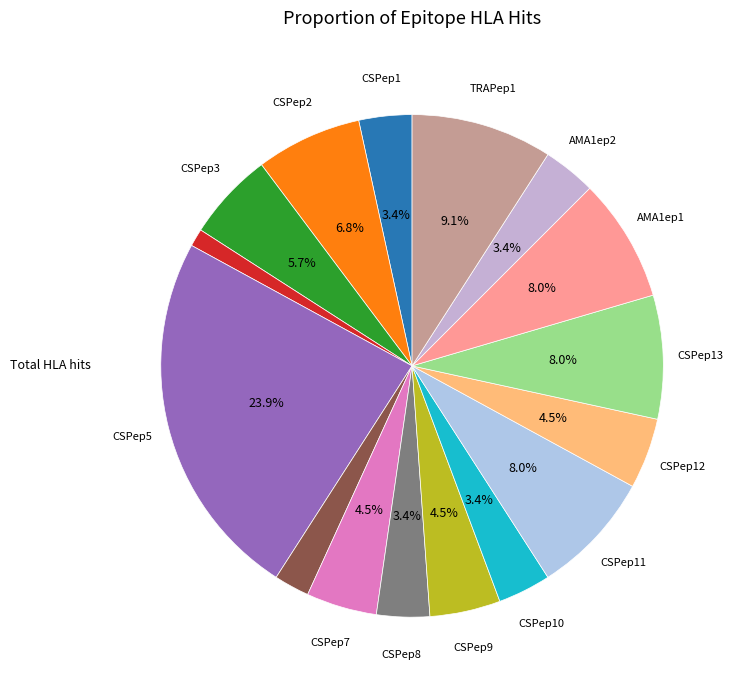

How many slices are in this pie chart?

16